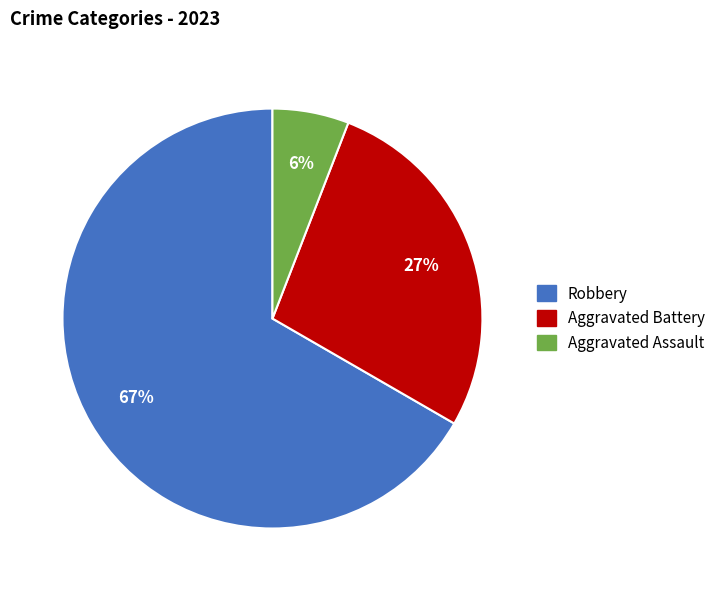

Which slice is the largest?

Robbery